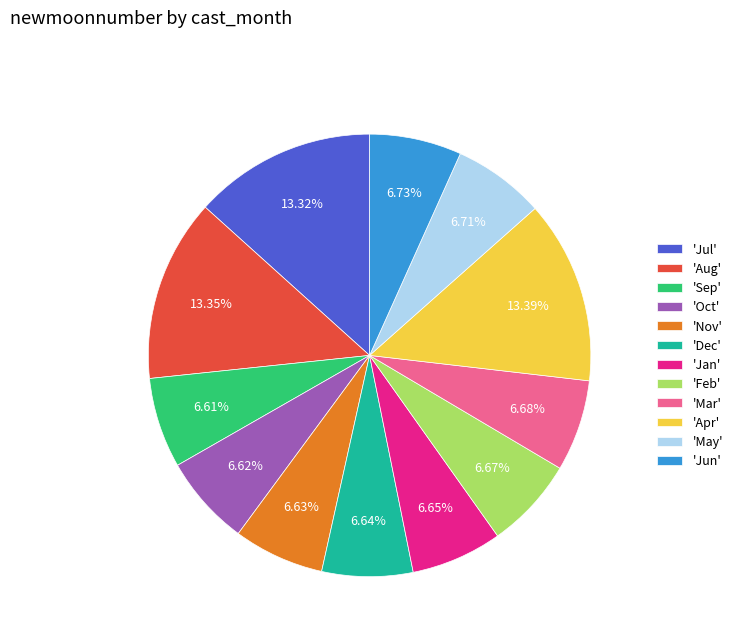

Does 'Aug' represent more than half of the total?

No